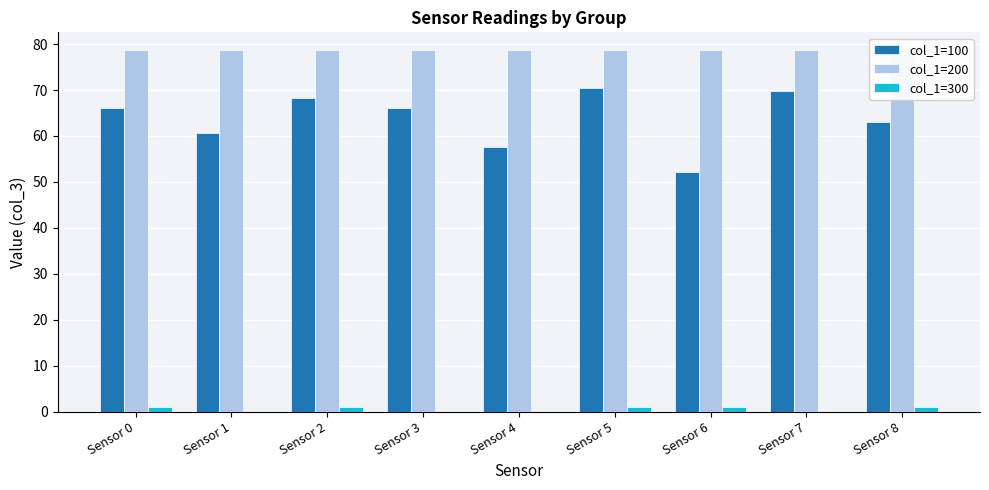

What is the sum of all col_1=200 values?

707.6